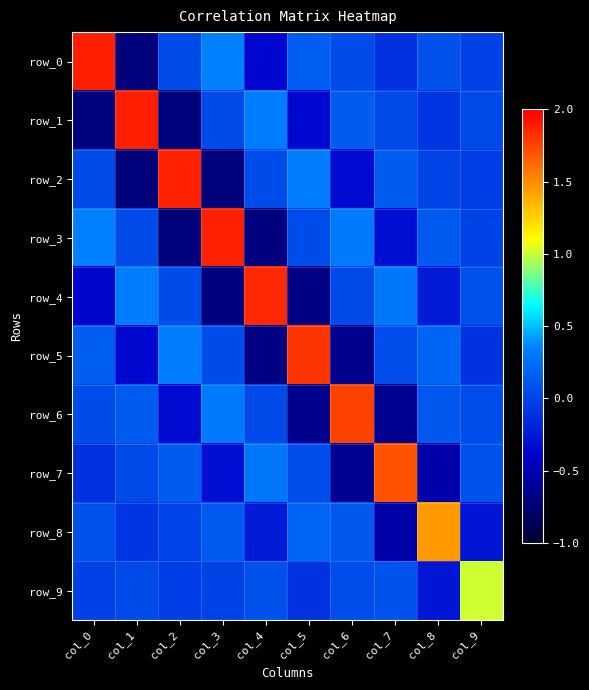

List the series in order of their peak value, highest first.

row_0, row_1, row_2, row_3, row_4, row_5, row_6, row_7, row_8, row_9